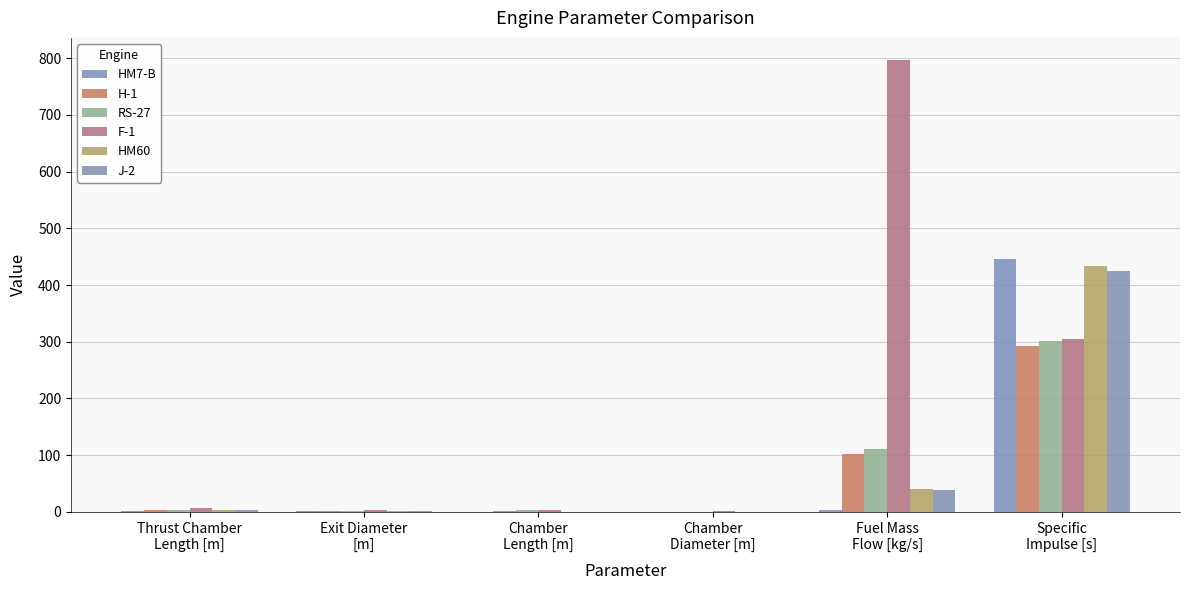

How many data points does each series have?

6